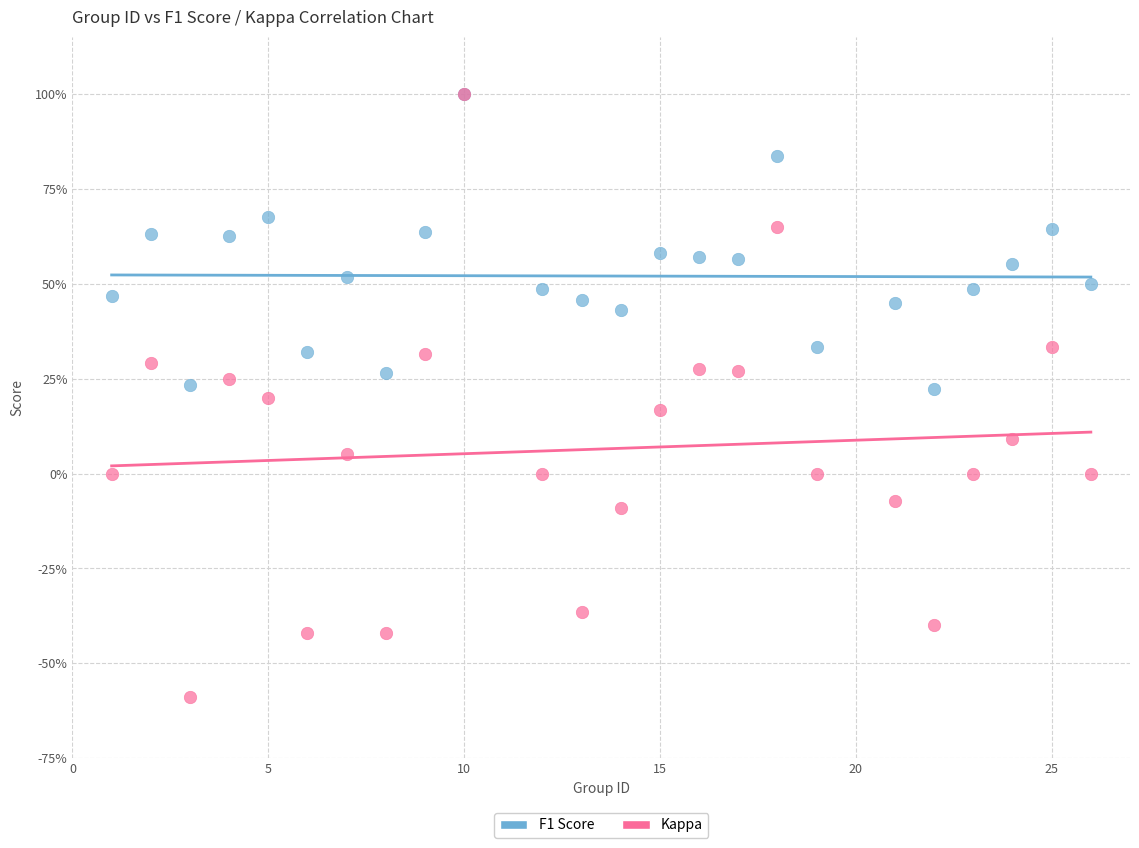

Which series has the widest spread of Y values?

Kappa